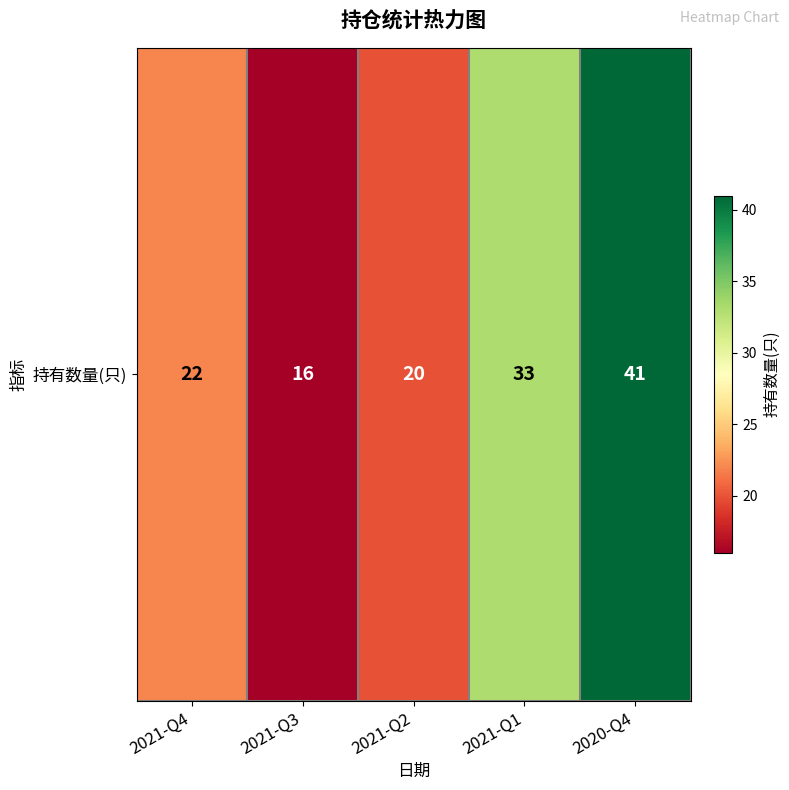

Reading left to right, list all the values displayed in this chart.

2021-Q4=22	2021-Q3=16	2021-Q2=20	2021-Q1=33	2020-Q4=41